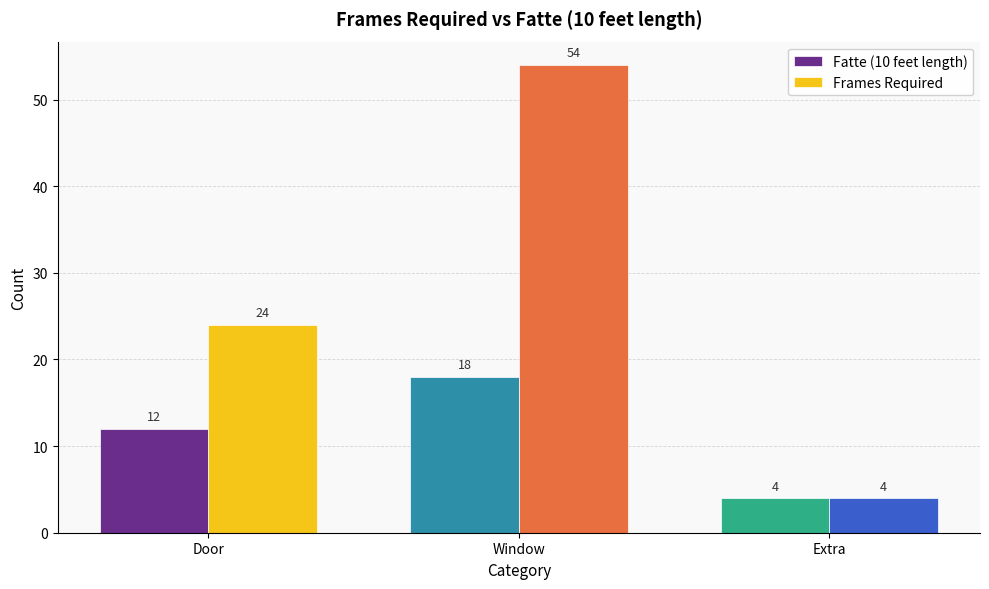

What position from the right is Window?

2